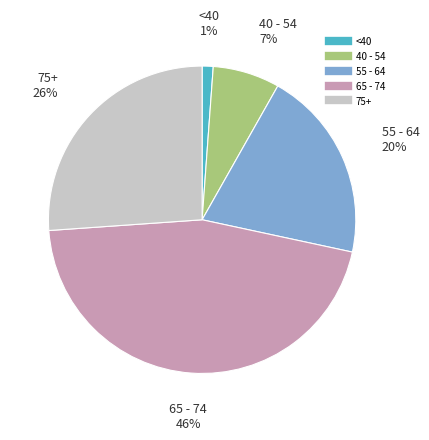

To the nearest percent, what is the average slice percentage?

20%